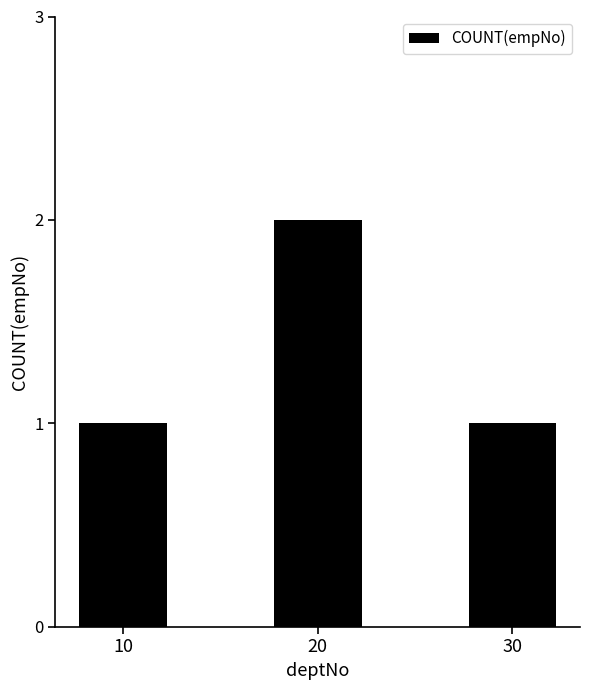

Which category has the highest value across all series?

20